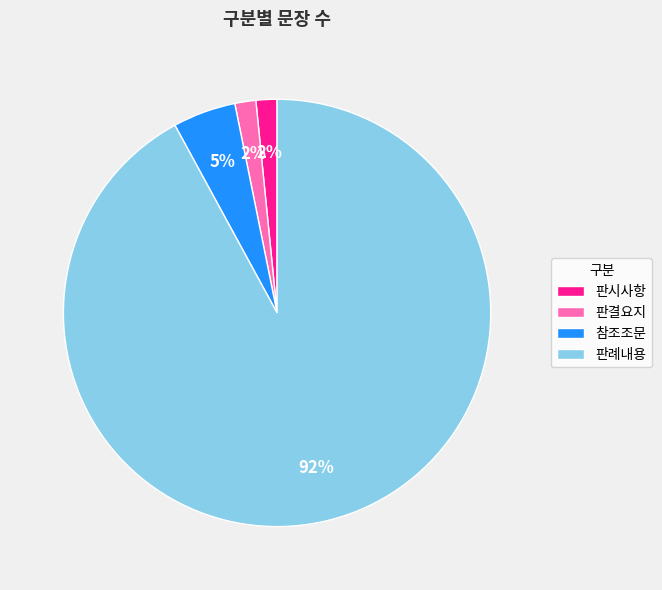

To the nearest percent, what is the average slice percentage?

25%